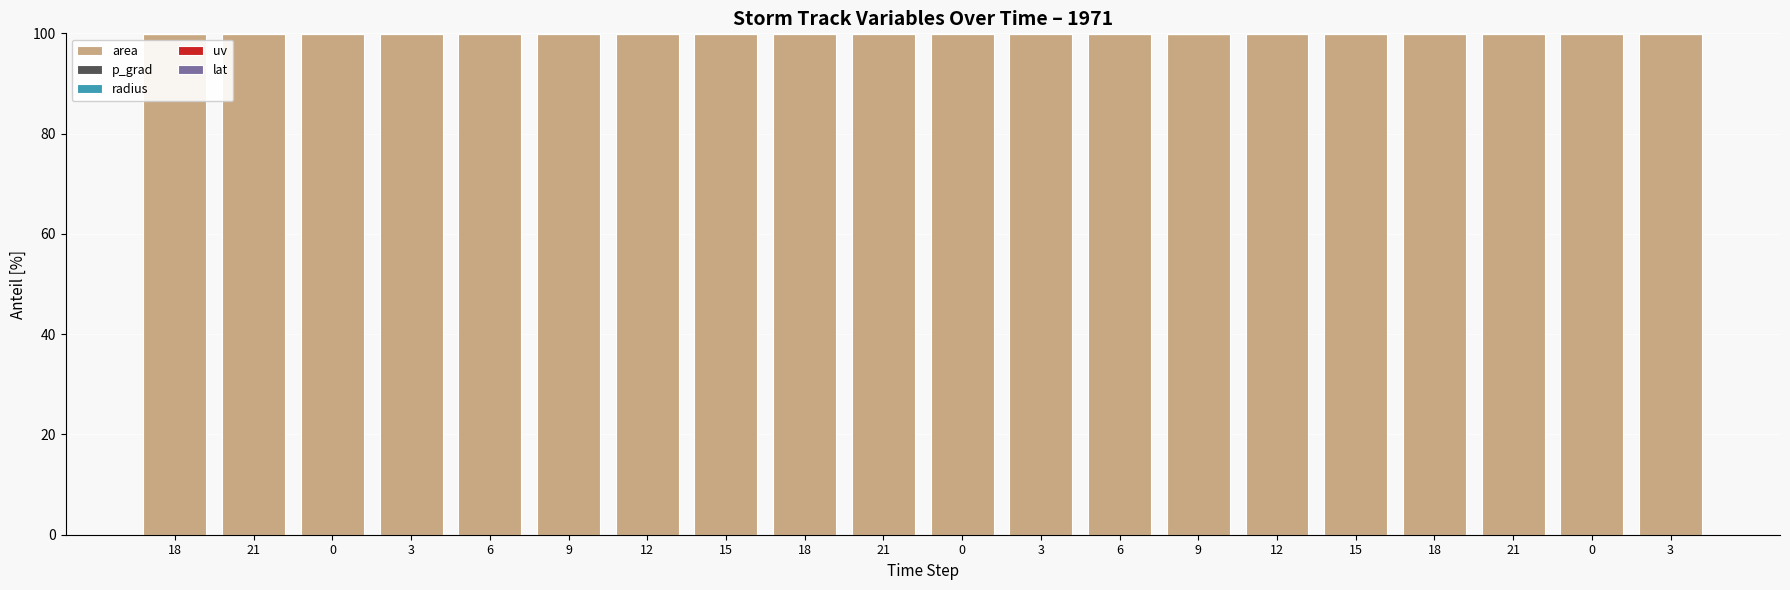

Which series changed the most between 3 and 21?

area